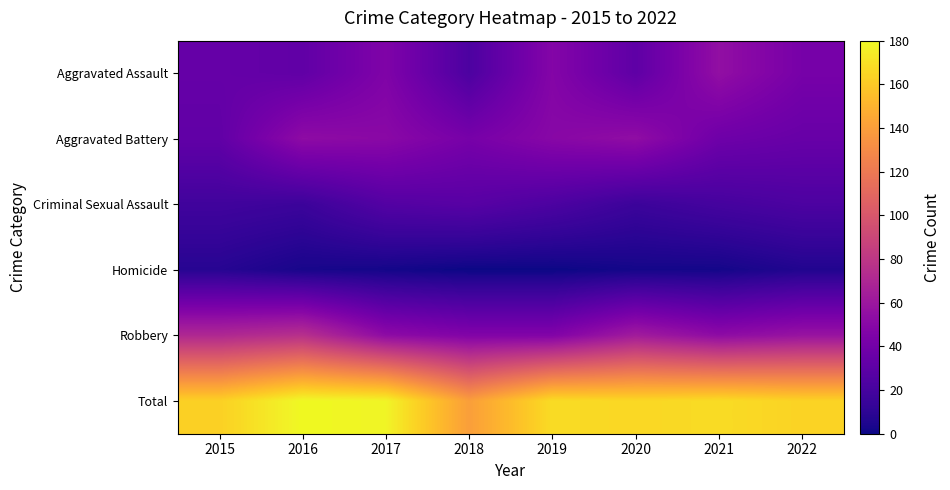

Which has a higher value, 2019 or 2016?

2019